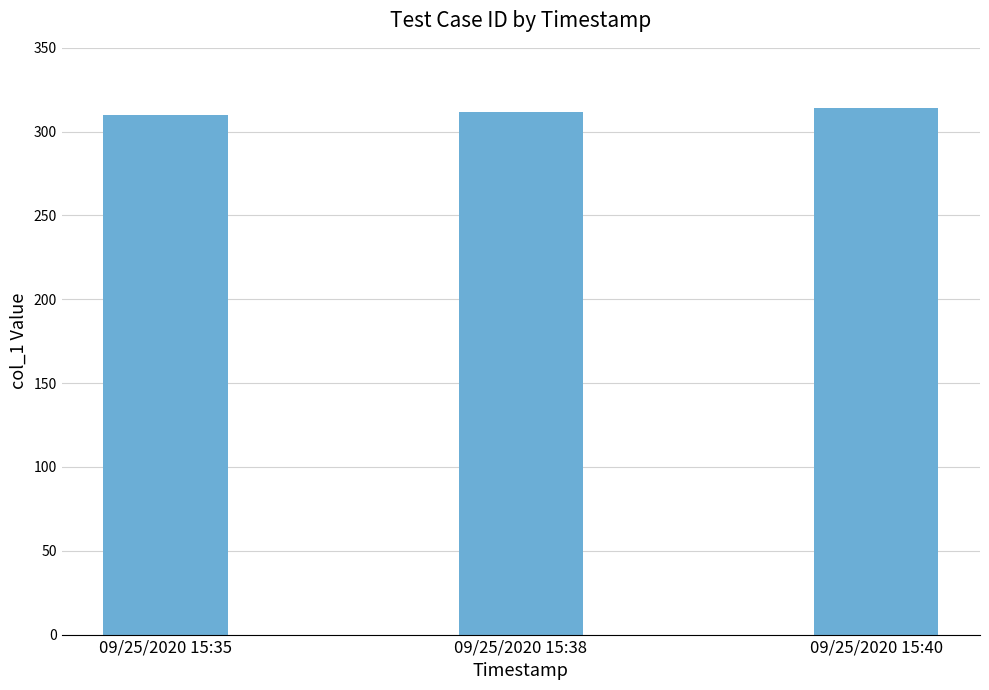

Are the bars horizontal?

No